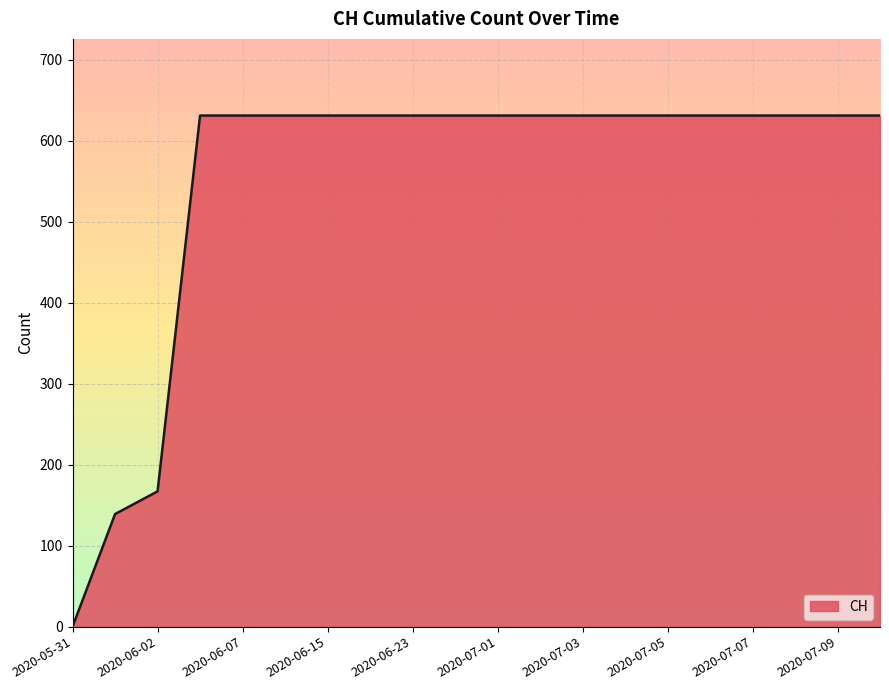

What is the difference between the maximum and minimum values?

631